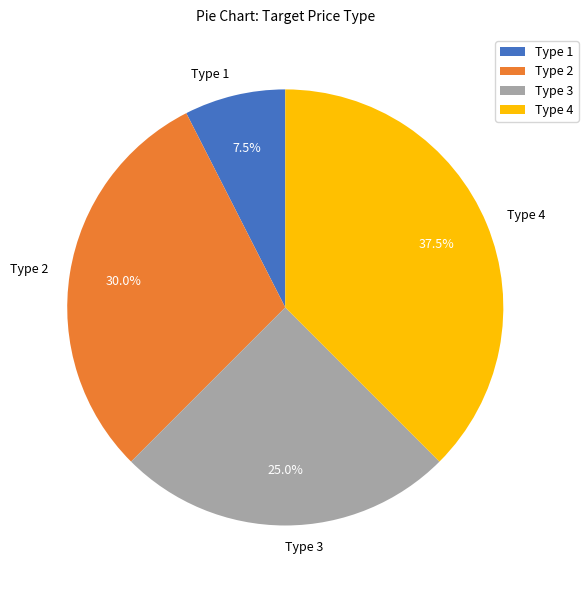

Rank the categories by value from lowest to highest.

Type 1, Type 3, Type 2, Type 4